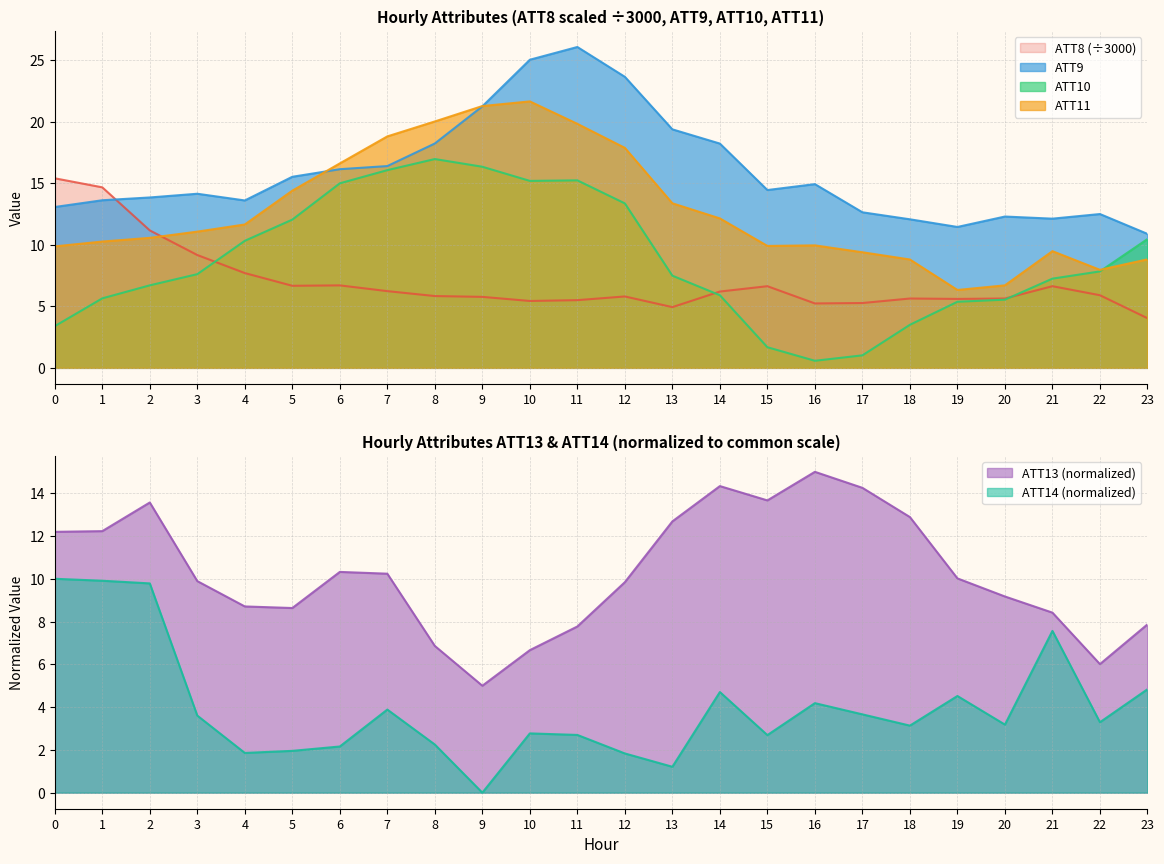

Where do ATT8 and ATT13 first cross each other?

1 and 2